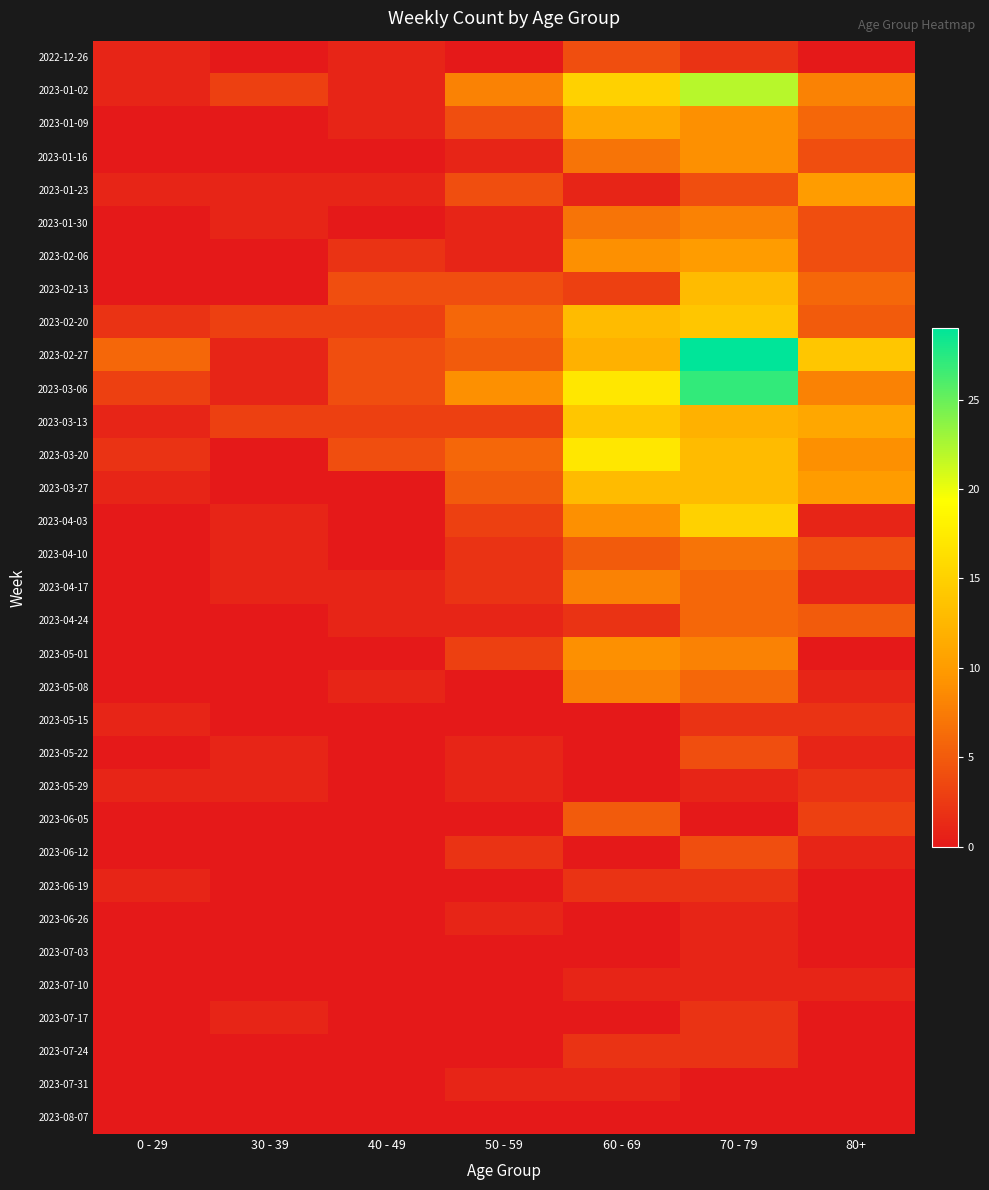

Which has a higher value, 30 - 39 or 40 - 49?

40 - 49